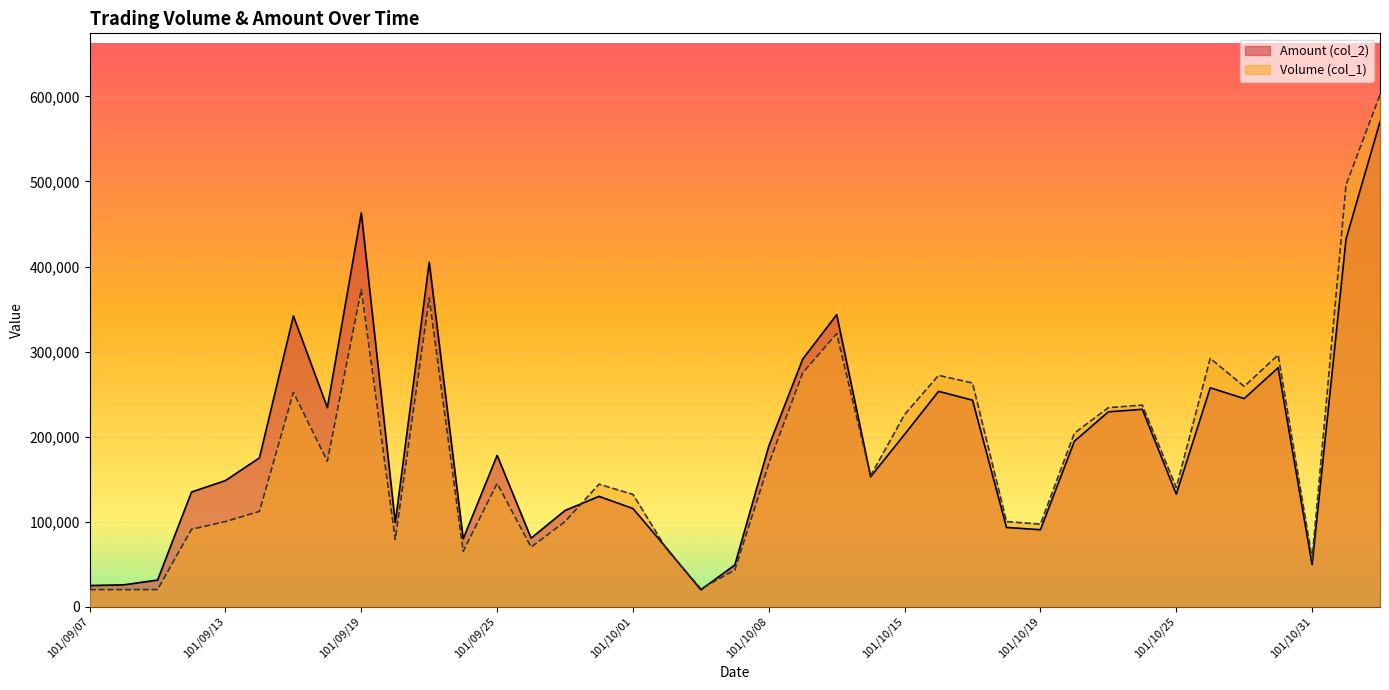

The Volume (col_1) series shows 132000 at 101/10/01. True or false?

True